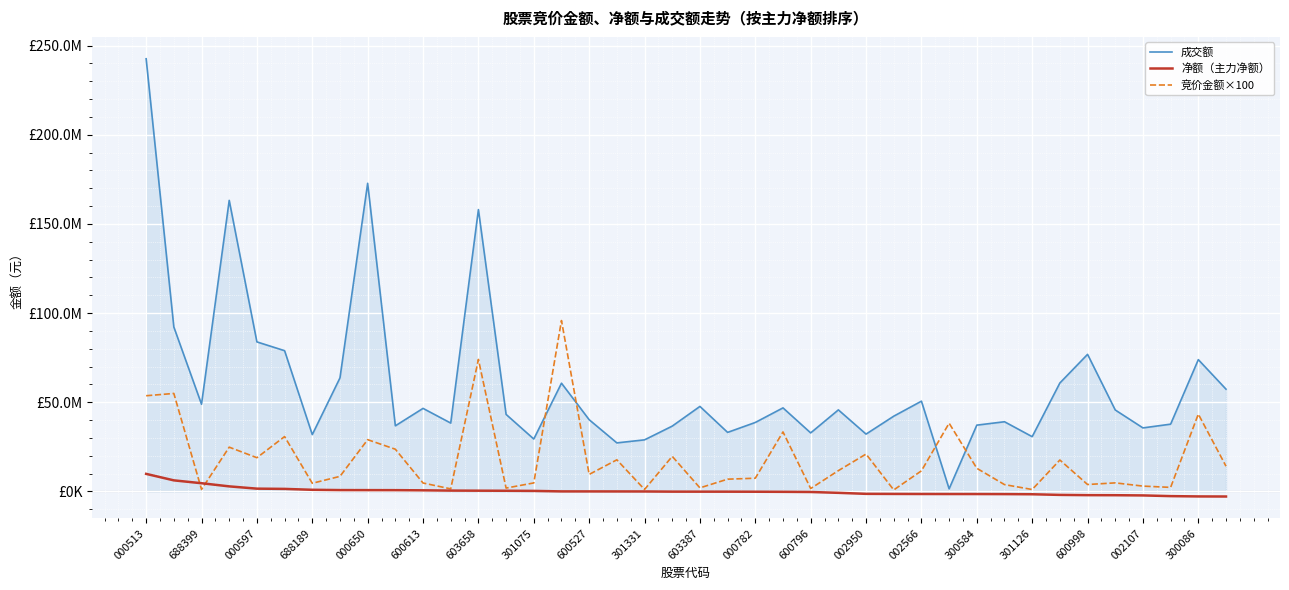

Does the chart display data point markers on the line(s)?

No